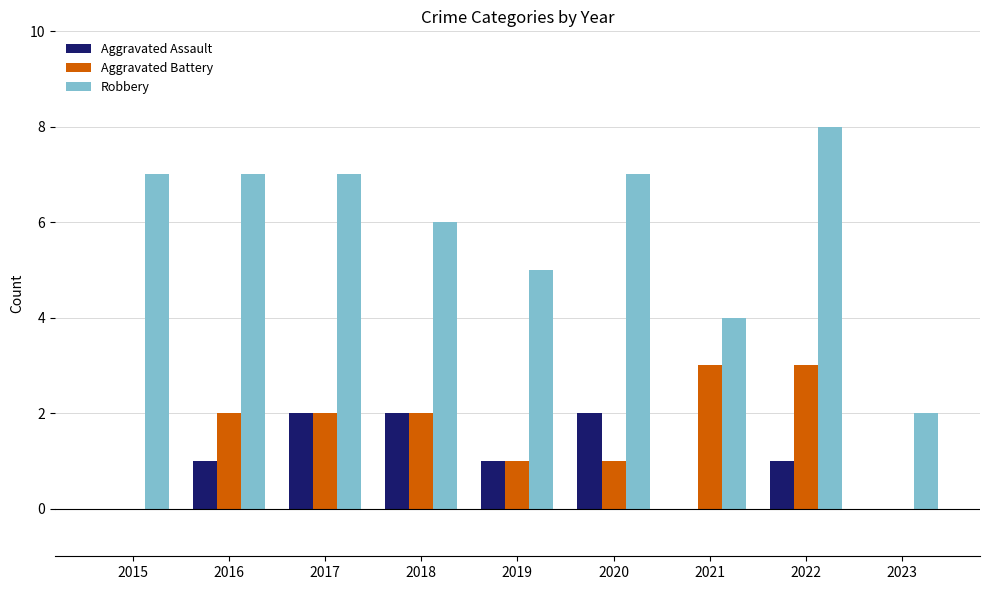

Reading left to right, transcribe all the data shown in this chart.

Aggravated Assault: 0	1	2	2	1	2	0	1	0
Aggravated Battery: 0	2	2	2	1	1	3	3	0
Robbery: 7	7	7	6	5	7	4	8	2